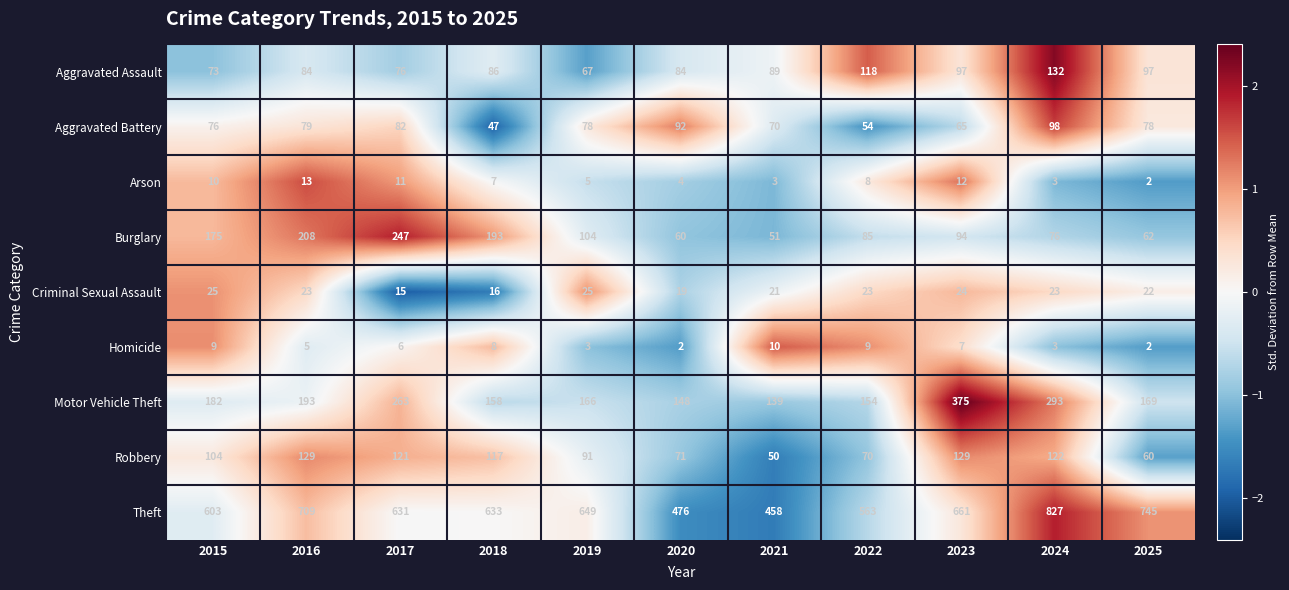

Which series has the largest range (max minus min)?

Theft